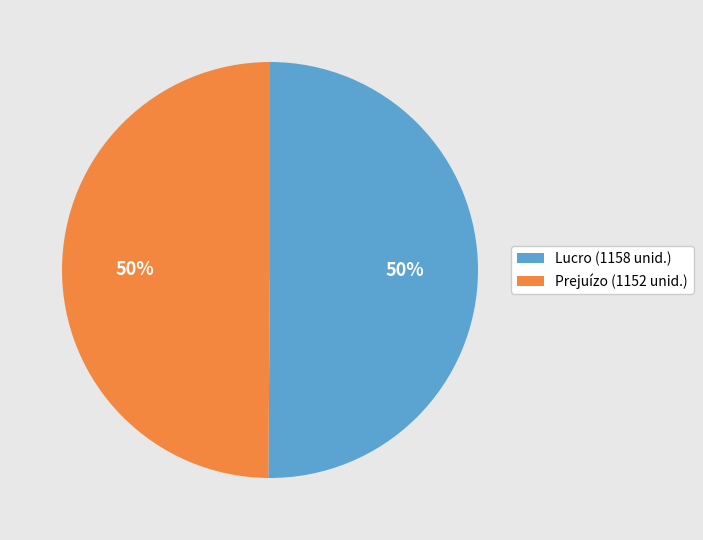

Is the sum of Prejuízo (1152 unid.) and Lucro (1158 unid.) greater than half?

Yes